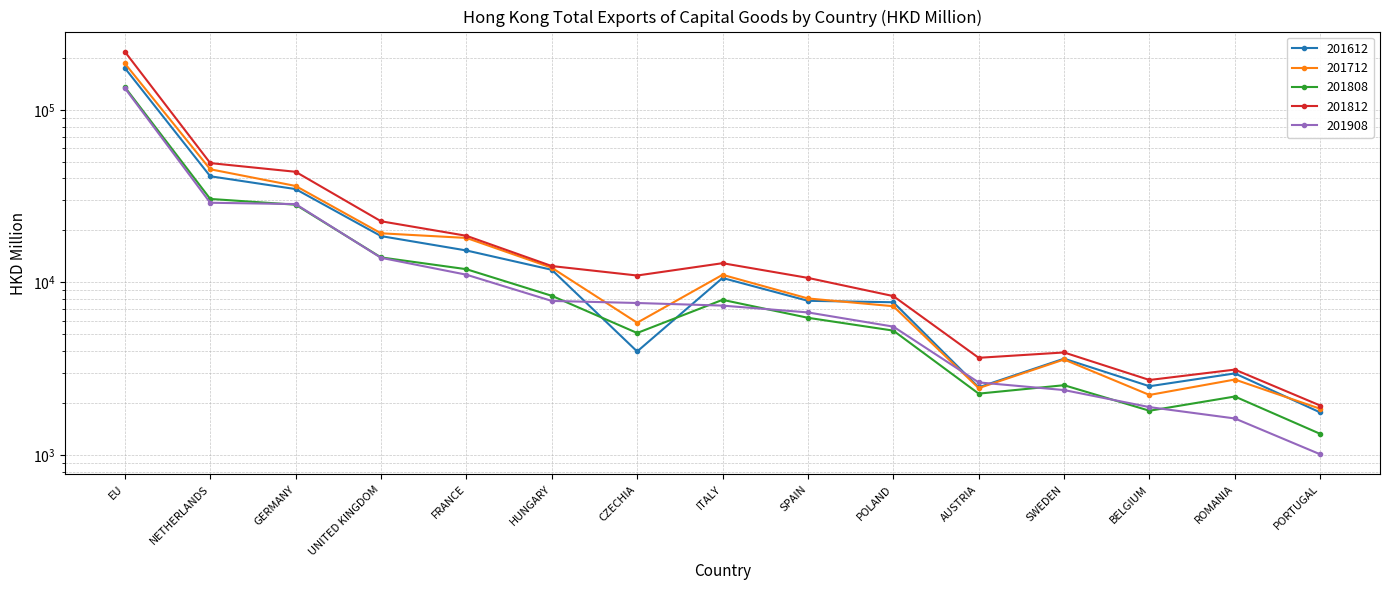

At which label does 201812 reach its peak?

EU